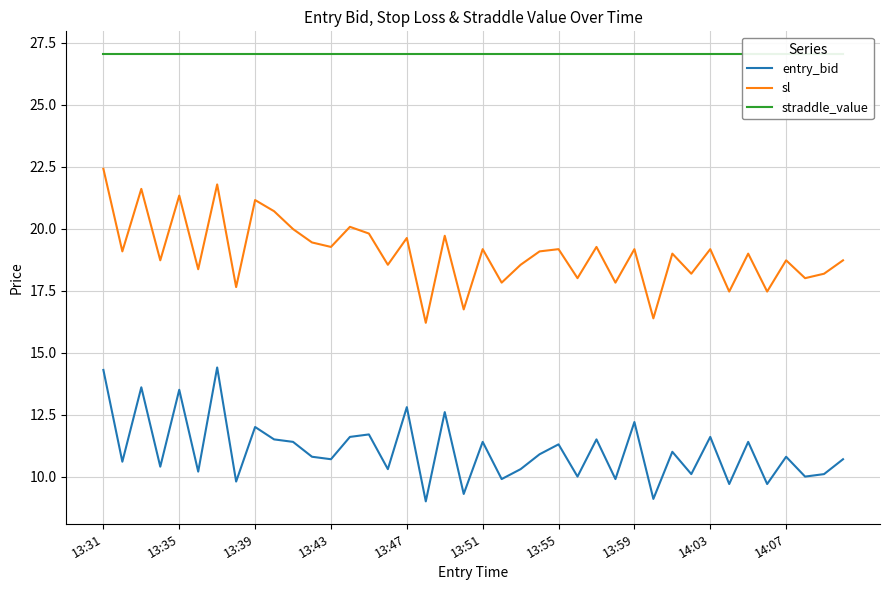

True or false: straddle_value has a value of 27.1 at 19.

True